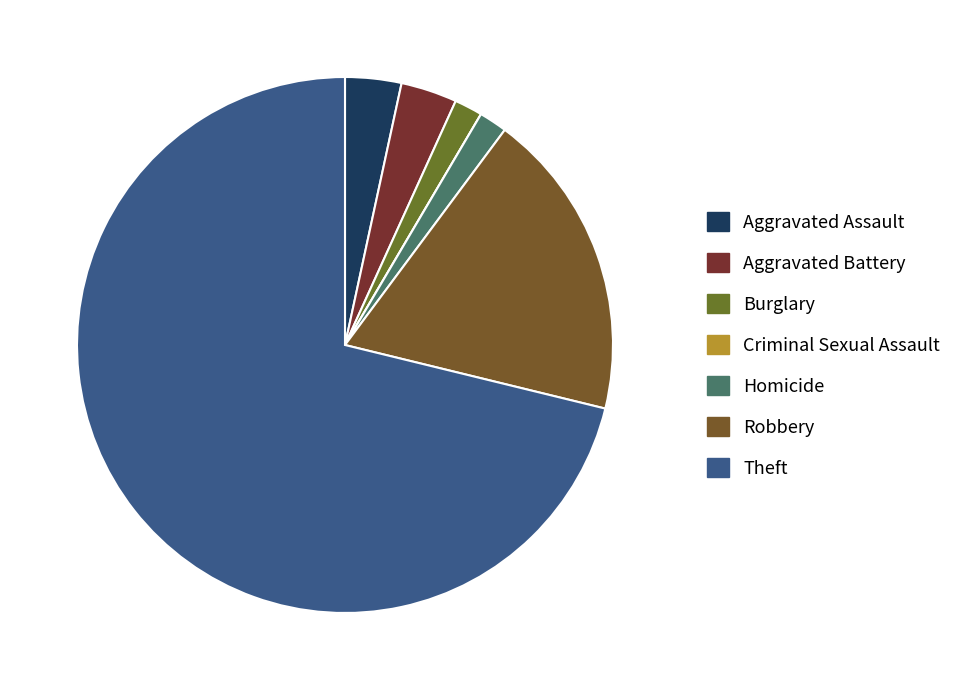

How many segments does this pie chart have?

7